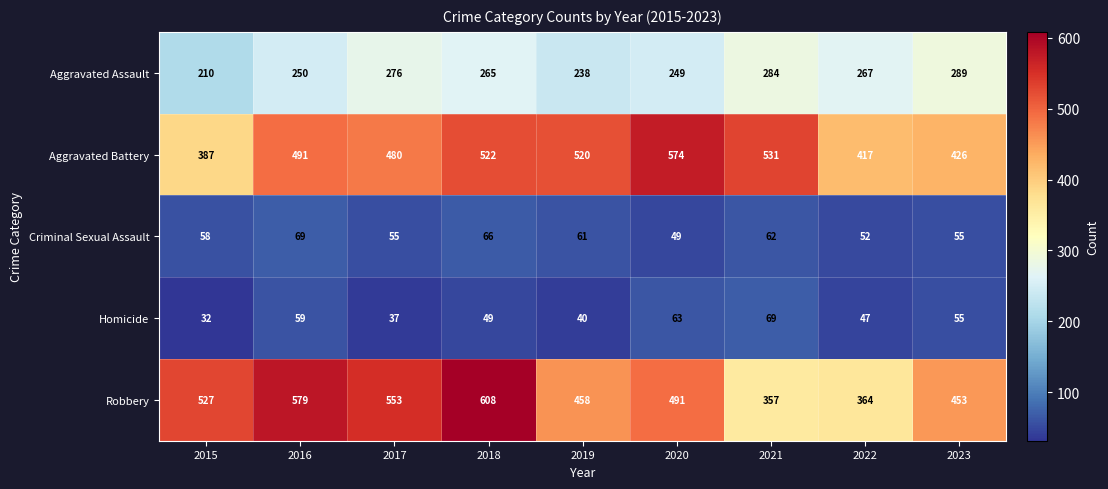

How many series are shown in this chart?

5